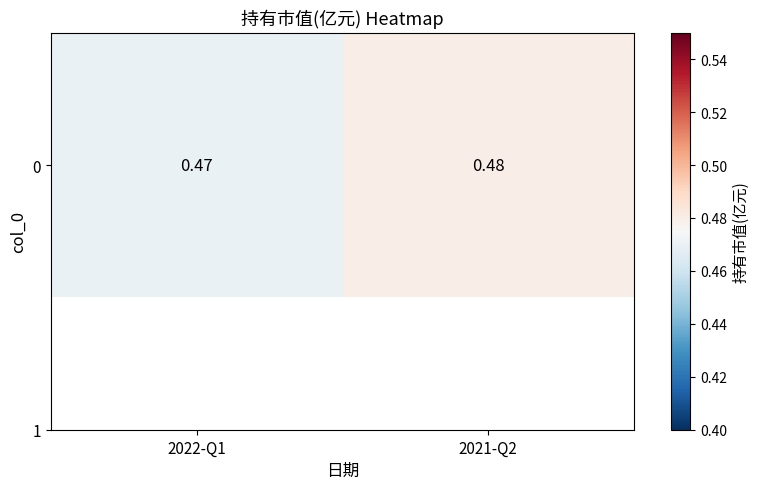

What value does the data have at 2021-Q2?

0.5